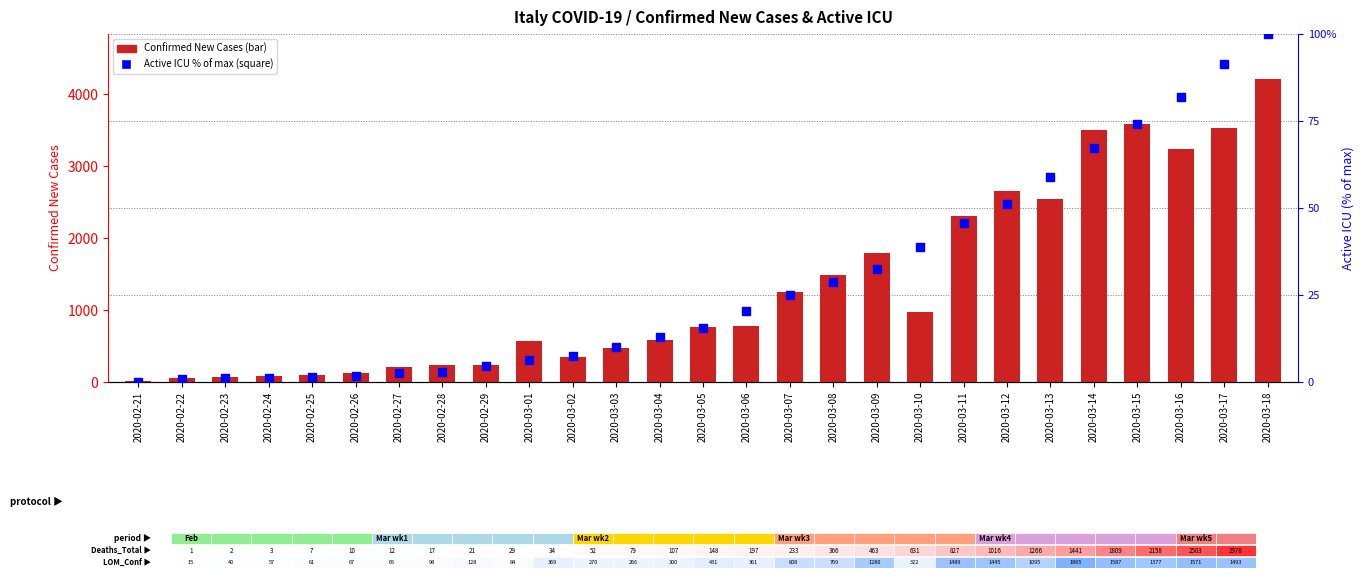

Which series contains the lowest Y value?

Active_ICU (% of max)